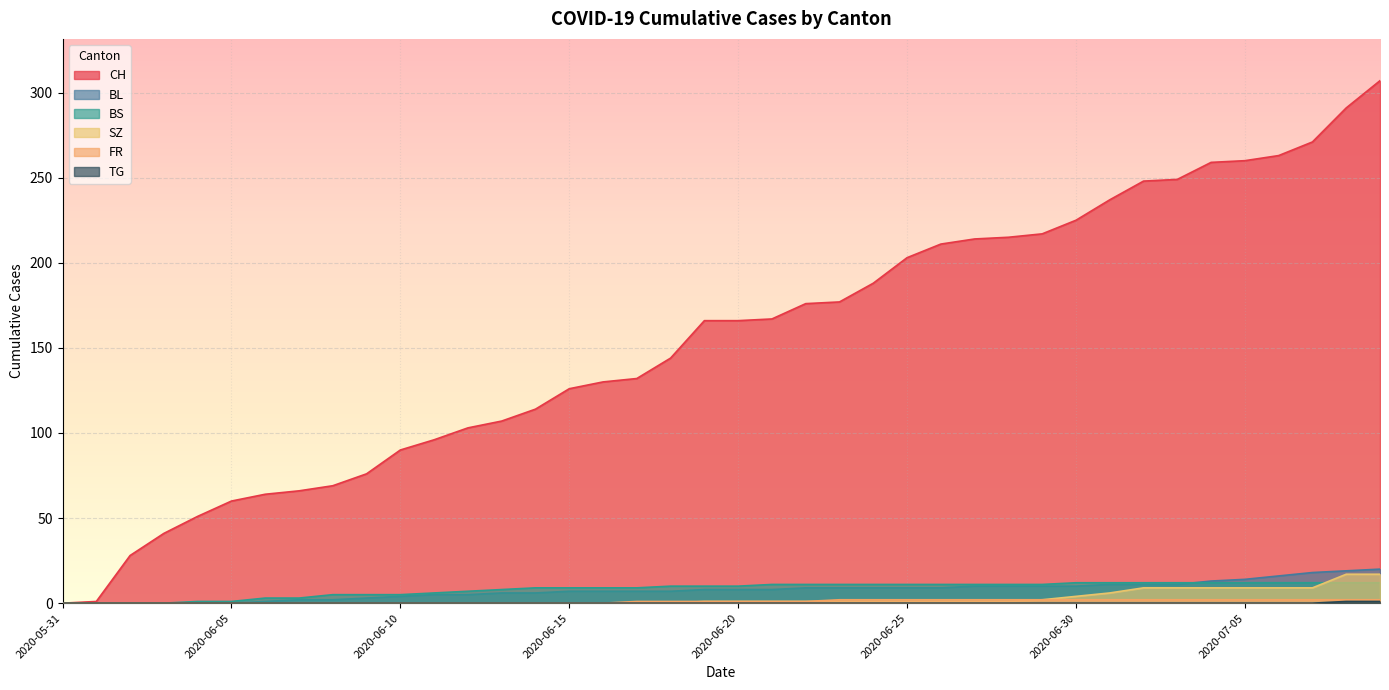

True or false: FR and CH intersect in this chart.

False